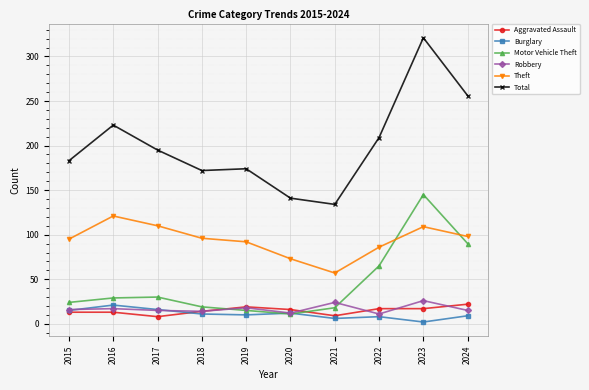

True or false: Theft and Total intersect in this chart.

False